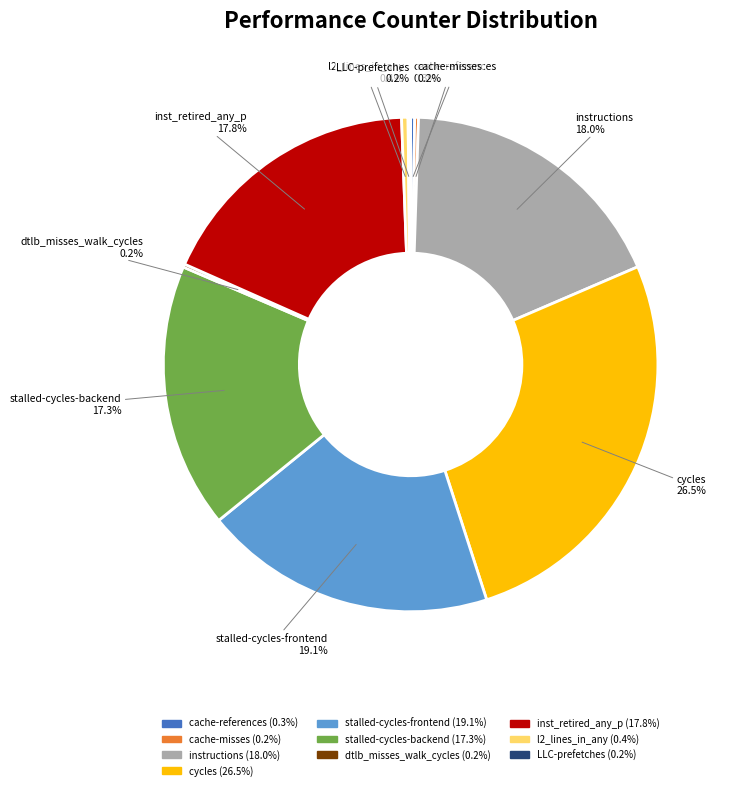

Does any single category account for the majority?

No